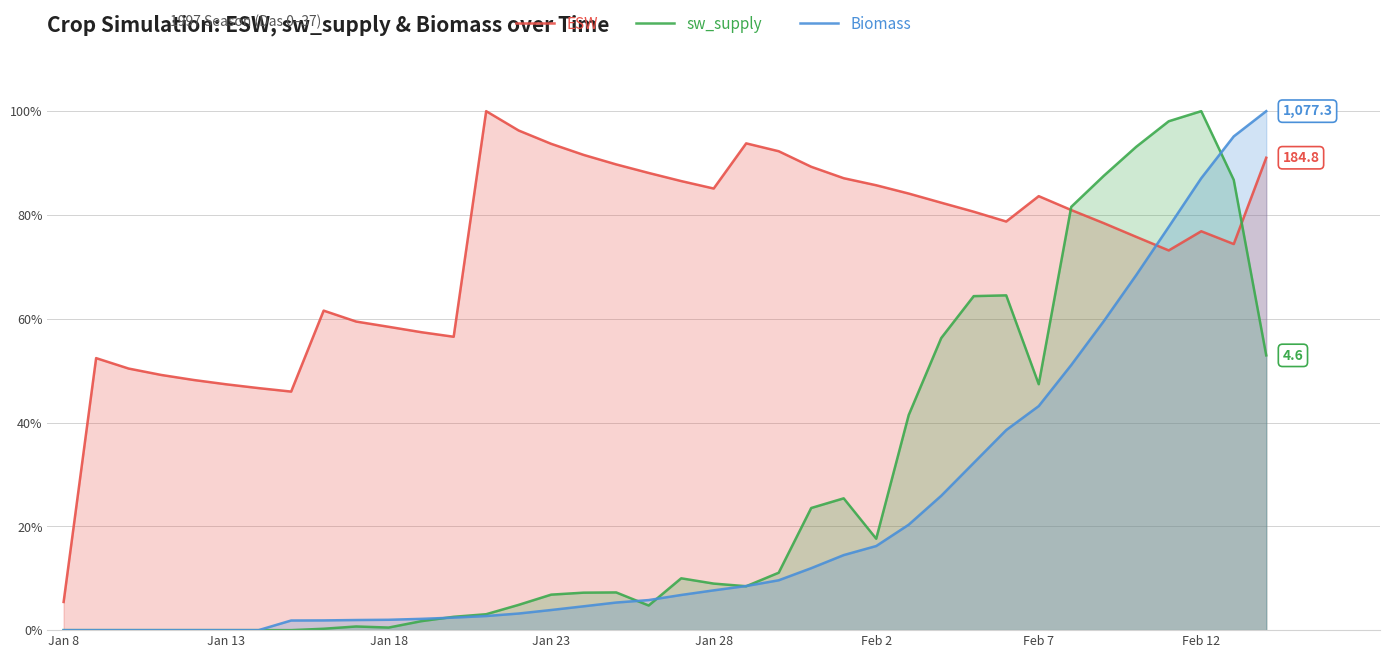

Which has a higher value, 16 or 36?

16